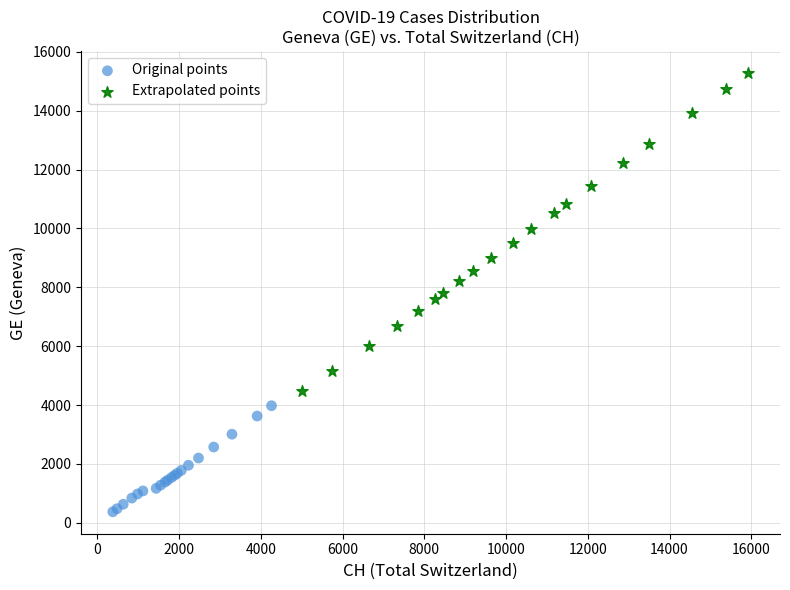

Which series has the widest spread of Y values?

Extrapolated points